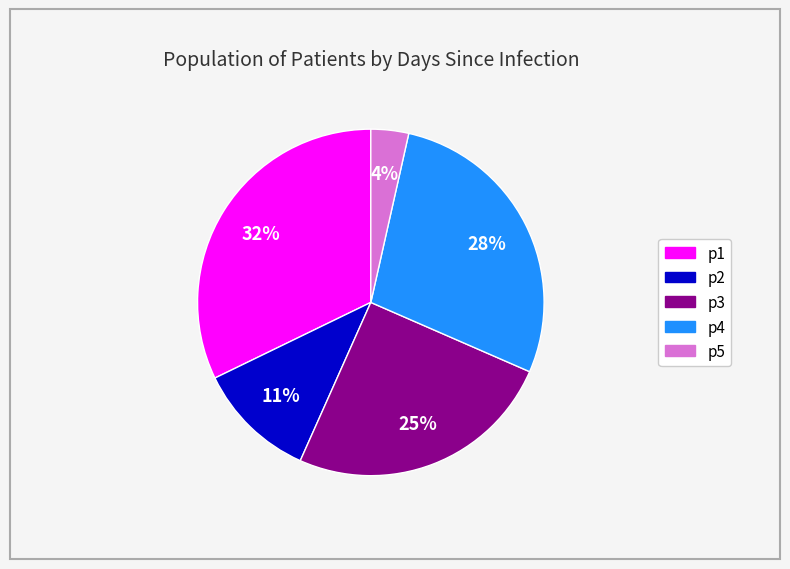

To the nearest percent, what is the difference between the p4 and p1 slice percentages?

4%